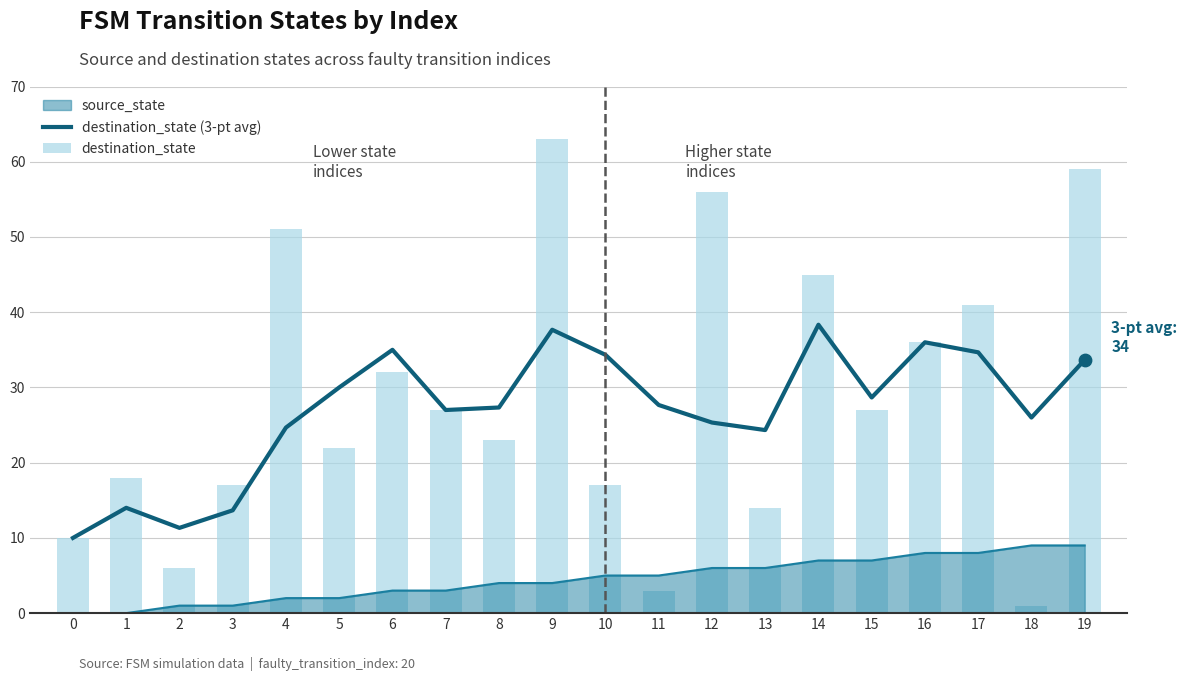

Which has a higher value, 18 or 1?

18